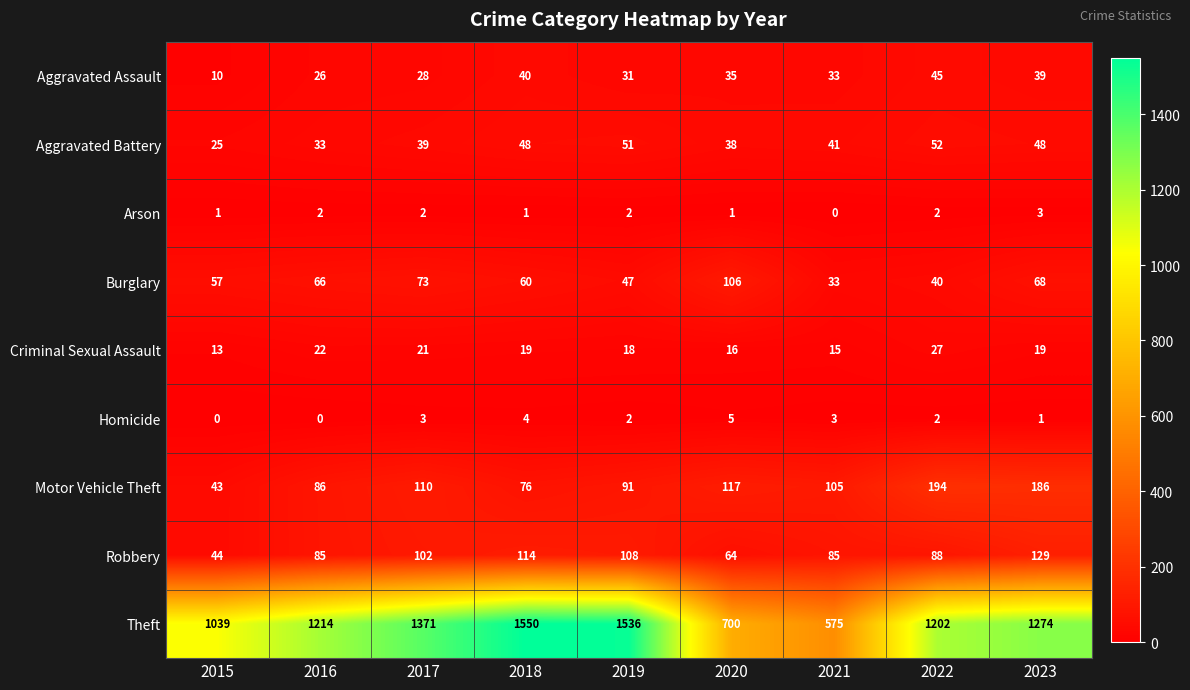

Is it true that Homicide equals 0 at 2016?

True